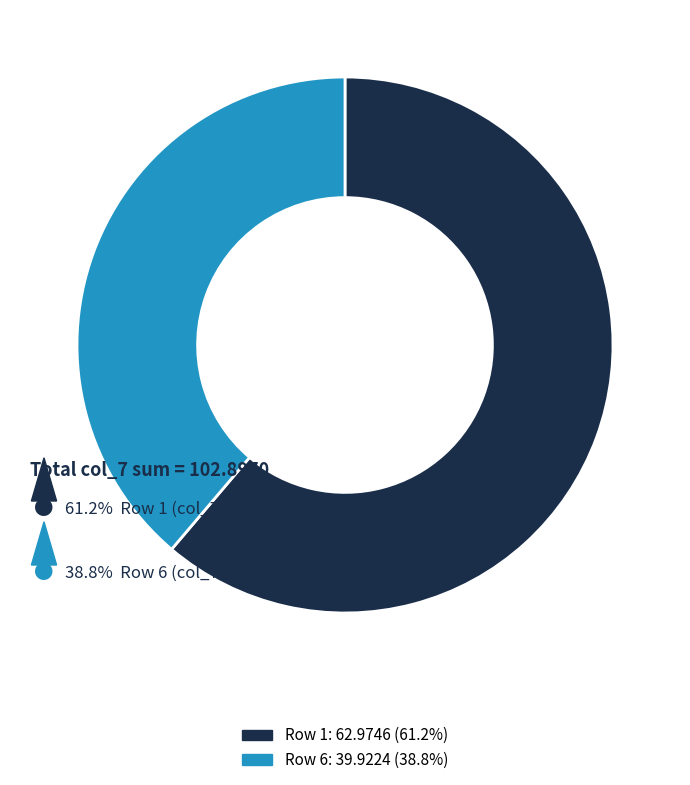

Is there a majority slice in this chart?

Yes